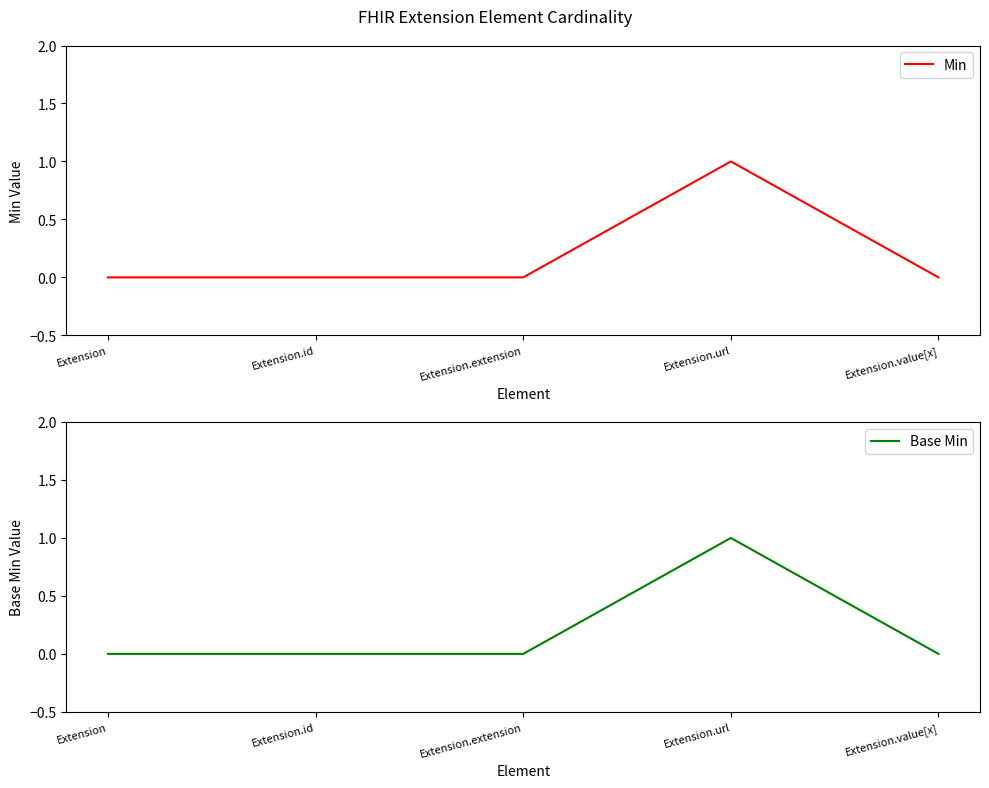

How many data points in Base Min are above 0?

1